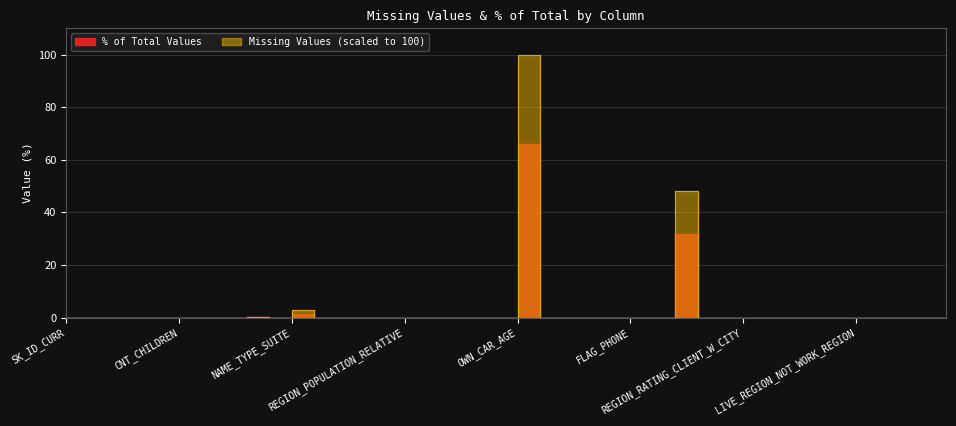

Reading left to right, transcribe all the data shown in this chart.

% Missing (all columns): SK_ID_CURR=0.0	NAME_CONTRACT_TYPE=0.0	CODE_GENDER=0.0	FLAG_OWN_CAR=0.0	FLAG_OWN_REALTY=0.0	CNT_CHILDREN=0.0	AMT_INCOME_TOTAL=0.0	AMT_CREDIT=0.0	AMT_ANNUITY=0.0	AMT_GOODS_PRICE=0.0	NAME_TYPE_SUITE=1.9	NAME_INCOME_TYPE=0.0	NAME_EDUCATION_TYPE=0.0	NAME_FAMILY_STATUS=0.0	NAME_HOUSING_TYPE=0.0	REGION_POPULATION_RELATIVE=0.0	DAYS_BIRTH=0.0	DAYS_EMPLOYED=0.0	DAYS_REGISTRATION=0.0	DAYS_ID_PUBLISH=0.0	OWN_CAR_AGE=66.3	FLAG_MOBIL=0.0	FLAG_EMP_PHONE=0.0	FLAG_WORK_PHONE=0.0	FLAG_CONT_MOBILE=0.0	FLAG_PHONE=0.0	FLAG_EMAIL=0.0	OCCUPATION_TYPE=32.0	CNT_FAM_MEMBERS=0.0	REGION_RATING_CLIENT=0.0	REGION_RATING_CLIENT_W_CITY=0.0	WEEKDAY_APPR_PROCESS_START=0.0	HOUR_APPR_PROCESS_START=0.0	REG_REGION_NOT_LIVE_REGION=0.0	REG_REGION_NOT_WORK_REGION=0.0	LIVE_REGION_NOT_WORK_REGION=0.0	REG_CITY_NOT_LIVE_CITY=0.0	REG_CITY_NOT_WORK_CITY=0.0	LIVE_CITY_NOT_WORK_CITY=0.0	ORGANIZATION_TYPE=0.0
Missing Values: SK_ID_CURR=0.0	NAME_CONTRACT_TYPE=0.0	CODE_GENDER=0.0	FLAG_OWN_CAR=0.0	FLAG_OWN_REALTY=0.0	CNT_CHILDREN=0.0	AMT_INCOME_TOTAL=0.0	AMT_CREDIT=0.0	AMT_ANNUITY=0.1	AMT_GOODS_PRICE=0.0	NAME_TYPE_SUITE=2.8	NAME_INCOME_TYPE=0.0	NAME_EDUCATION_TYPE=0.0	NAME_FAMILY_STATUS=0.0	NAME_HOUSING_TYPE=0.0	REGION_POPULATION_RELATIVE=0.0	DAYS_BIRTH=0.0	DAYS_EMPLOYED=0.0	DAYS_REGISTRATION=0.0	DAYS_ID_PUBLISH=0.0	OWN_CAR_AGE=100.0	FLAG_MOBIL=0.0	FLAG_EMP_PHONE=0.0	FLAG_WORK_PHONE=0.0	FLAG_CONT_MOBILE=0.0	FLAG_PHONE=0.0	FLAG_EMAIL=0.0	OCCUPATION_TYPE=48.3	CNT_FAM_MEMBERS=0.0	REGION_RATING_CLIENT=0.0	REGION_RATING_CLIENT_W_CITY=0.0	WEEKDAY_APPR_PROCESS_START=0.0	HOUR_APPR_PROCESS_START=0.0	REG_REGION_NOT_LIVE_REGION=0.0	REG_REGION_NOT_WORK_REGION=0.0	LIVE_REGION_NOT_WORK_REGION=0.0	REG_CITY_NOT_LIVE_CITY=0.0	REG_CITY_NOT_WORK_CITY=0.0	LIVE_CITY_NOT_WORK_CITY=0.0	ORGANIZATION_TYPE=0.0